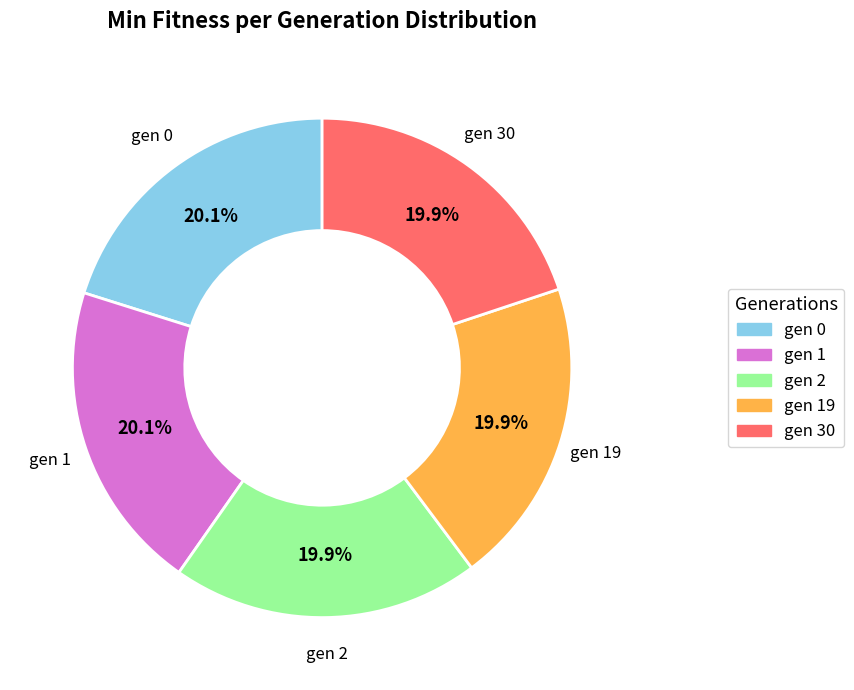

Combined, what portion of the pie is gen 1 and gen 19?

40.0%